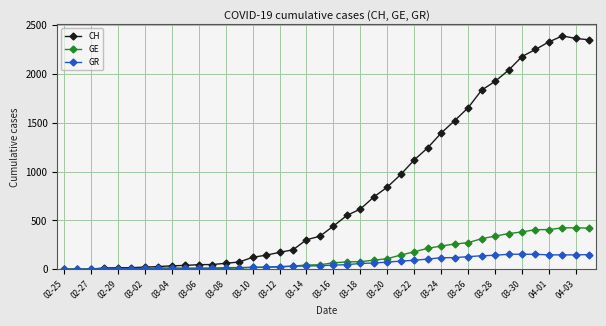

Which series has the widest spread of values?

CH